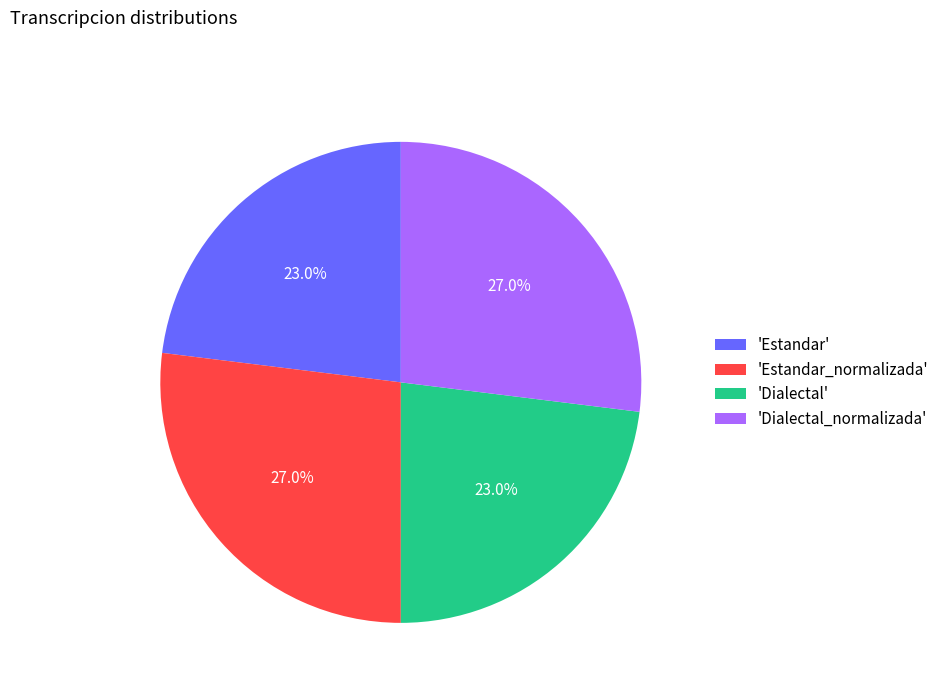

Approximately how many times larger is the value at 'Dialectal' compared to 'Estandar'?

1.0